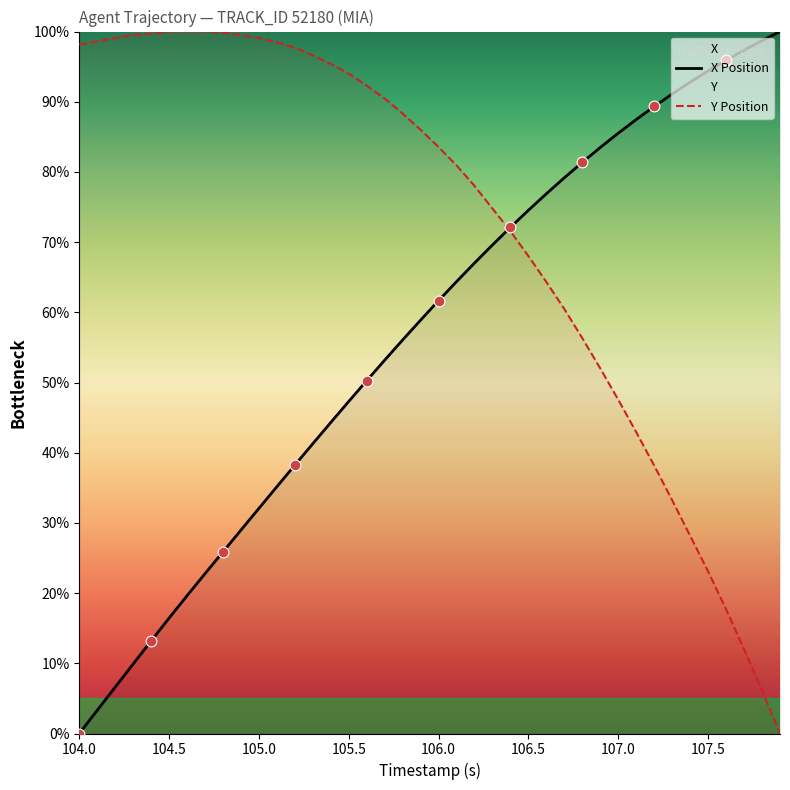

At how many categories does at least one series exceed 42?

40